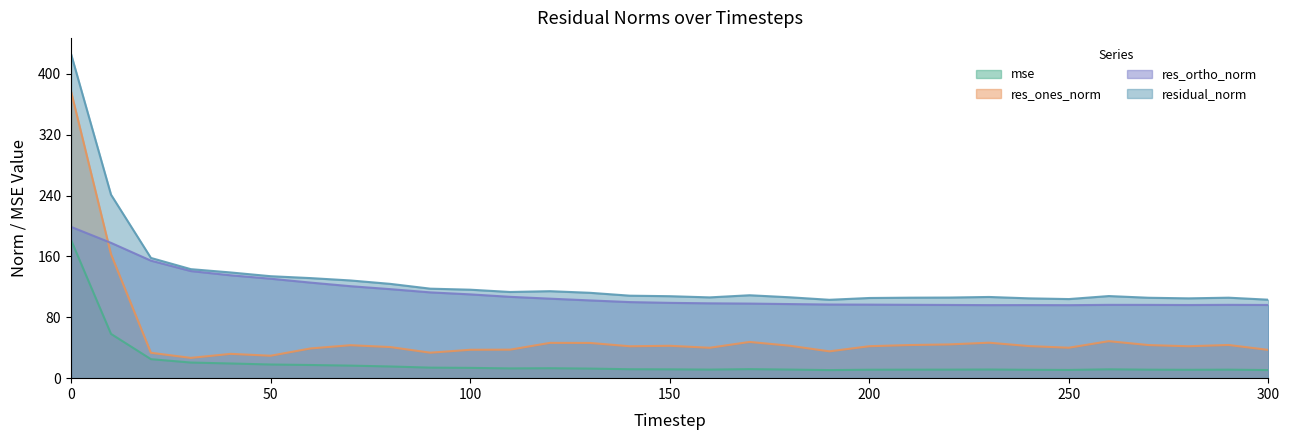

Is it true that mse equals 15.4 at 80?

True